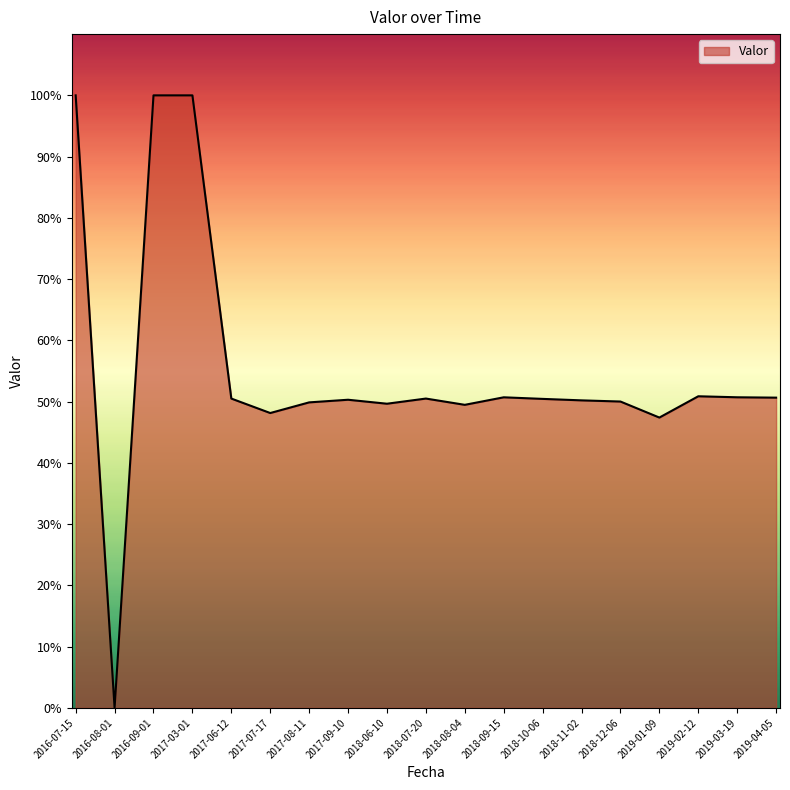

Is this an area chart (filled region under the line)?

Yes